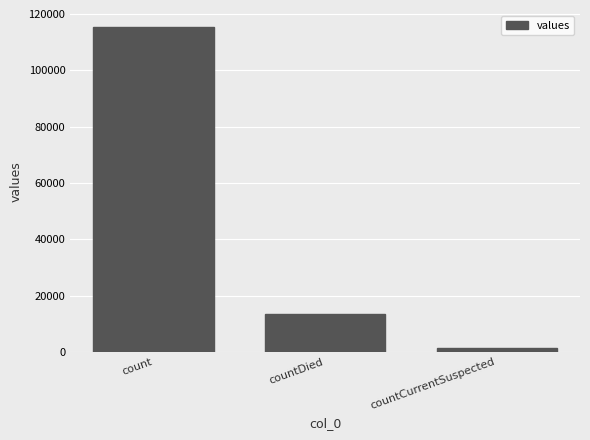

At which label does the data first exceed 13343?

count